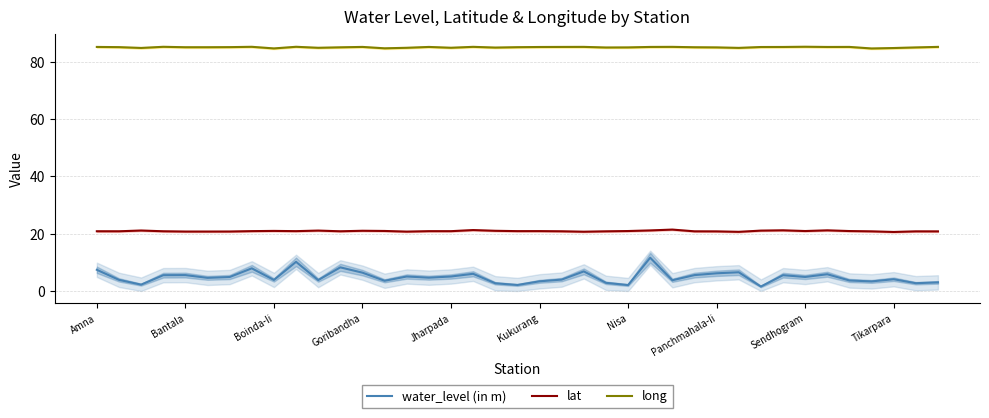

True or false: water_level (in m) and long cross at least once.

False